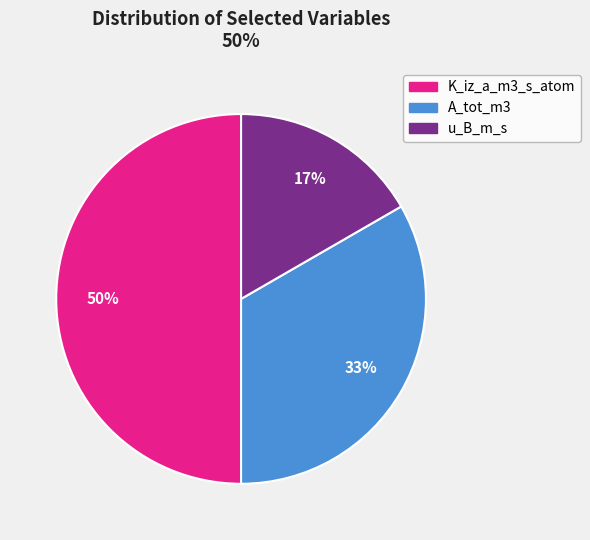

Do K_iz_a_m3_s_atom and A_tot_m3 together represent more than half of the pie?

Yes